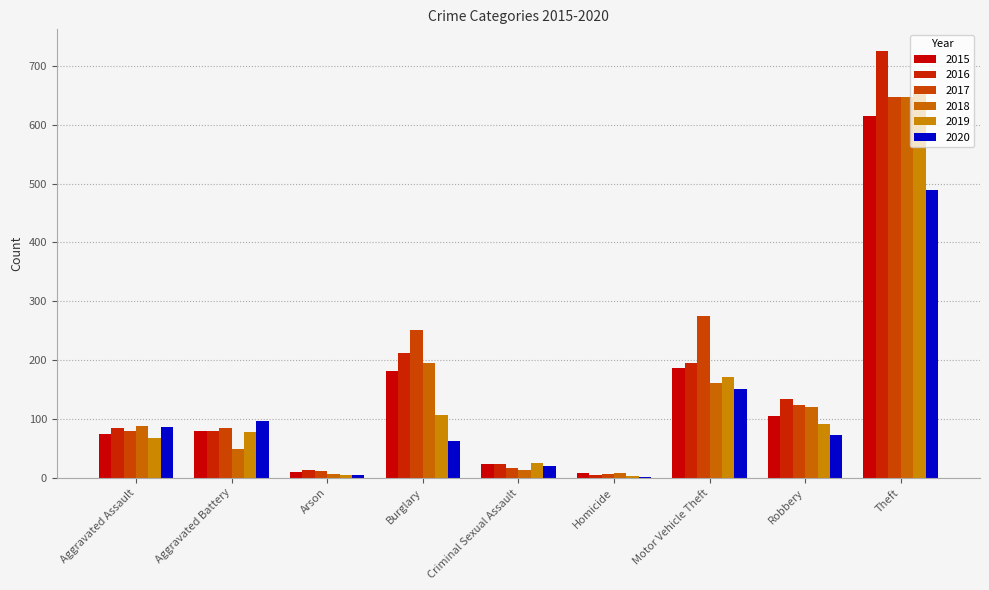

Reading left to right, extract all data points from this chart.

2015: 75	79	10	181	24	9	187	105	615
2016: 85	79	14	212	23	5	195	134	726
2017: 79	85	12	251	16	6	275	124	648
2018: 88	49	7	196	14	8	162	120	648
2019: 68	78	5	106	26	3	172	92	660
2020: 87	96	4	62	20	2	151	73	489